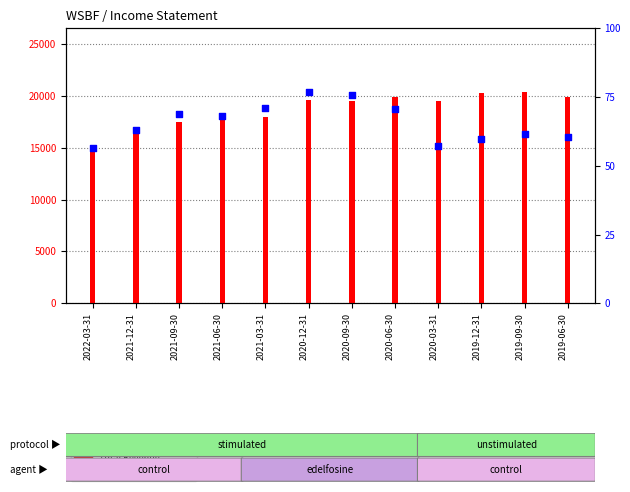

Which series contains the lowest Y value?

Total Revenue